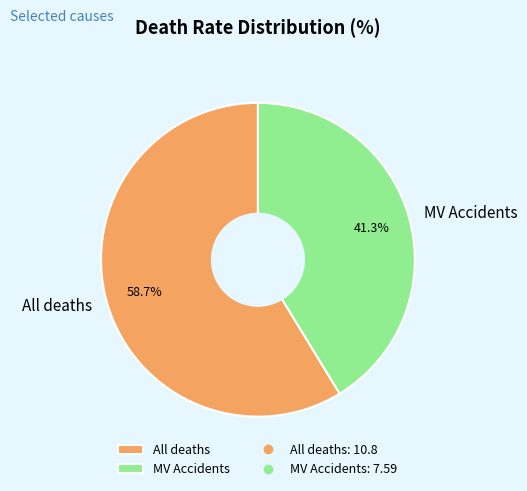

True or false: All deaths accounts for 49% of the total.

False